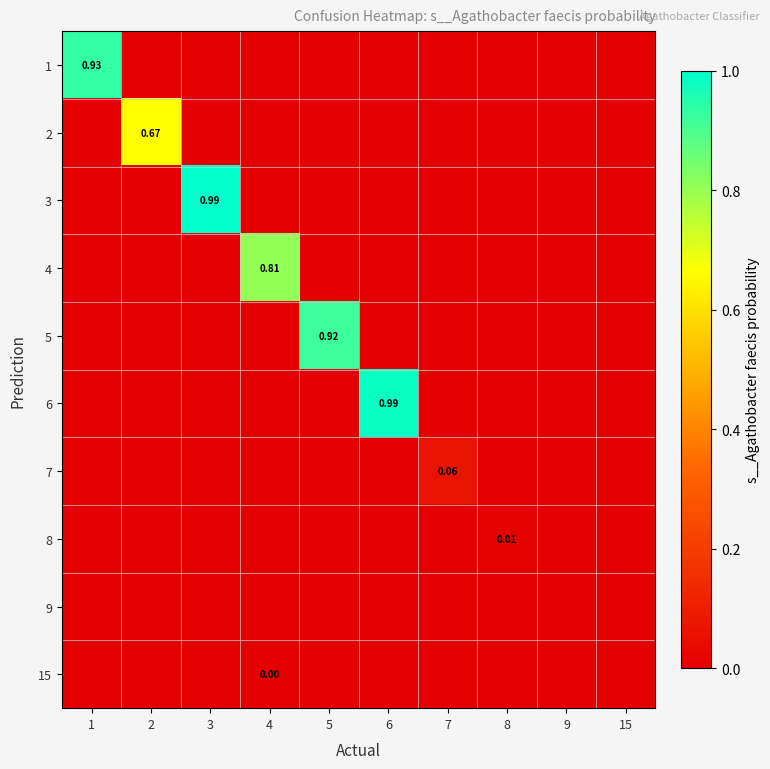

Is the value of 8 at 4 greater than the value of 6 at 2?

No